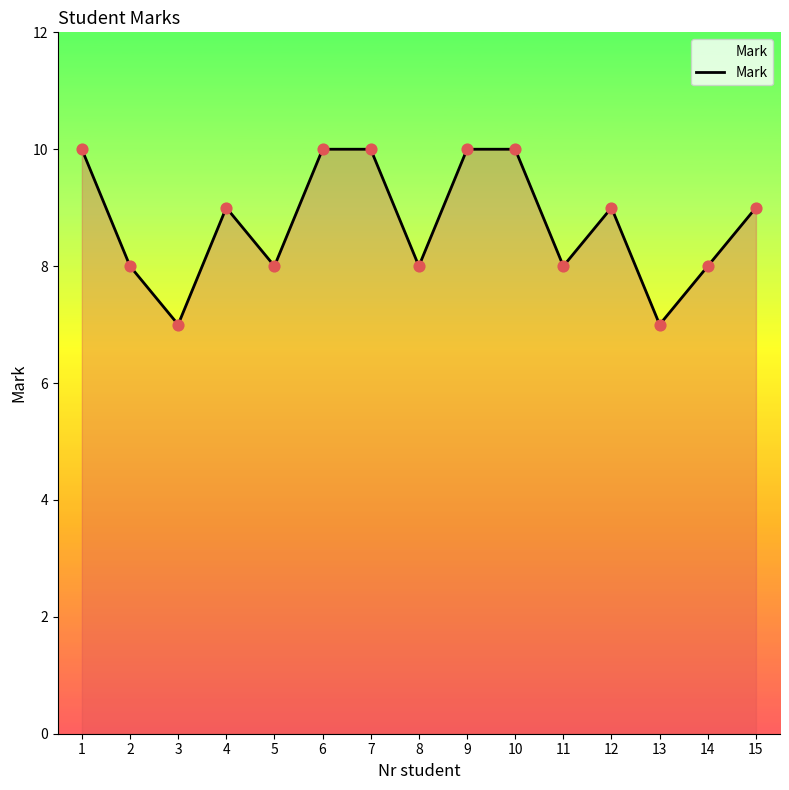

What is the change in value from 2 to 15?

+1